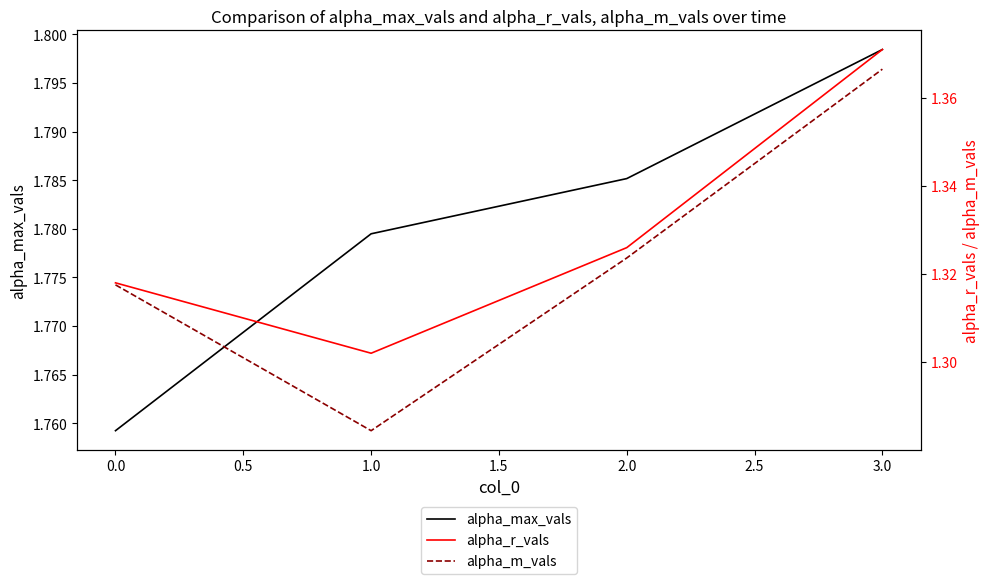

In alpha_m_vals, how many points are lower than both neighbors (excluding endpoints)?

1